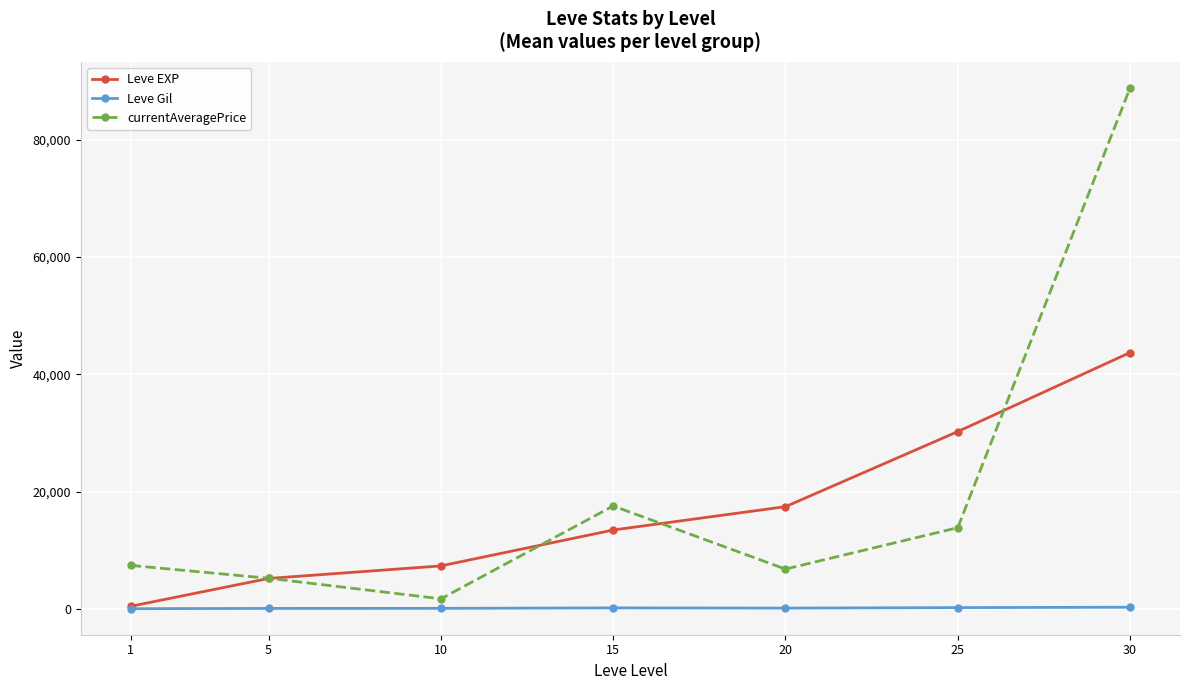

Is it true that currentAveragePrice equals 22954.7 at 25?

False